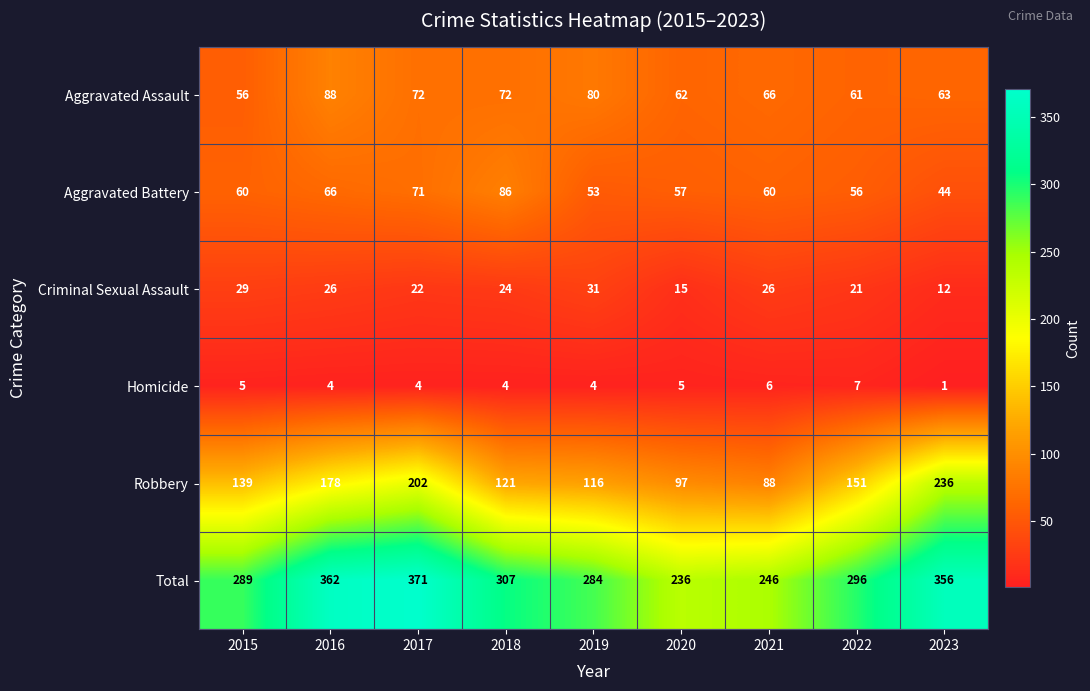

How many values in the Aggravated Battery series are below 60?

4